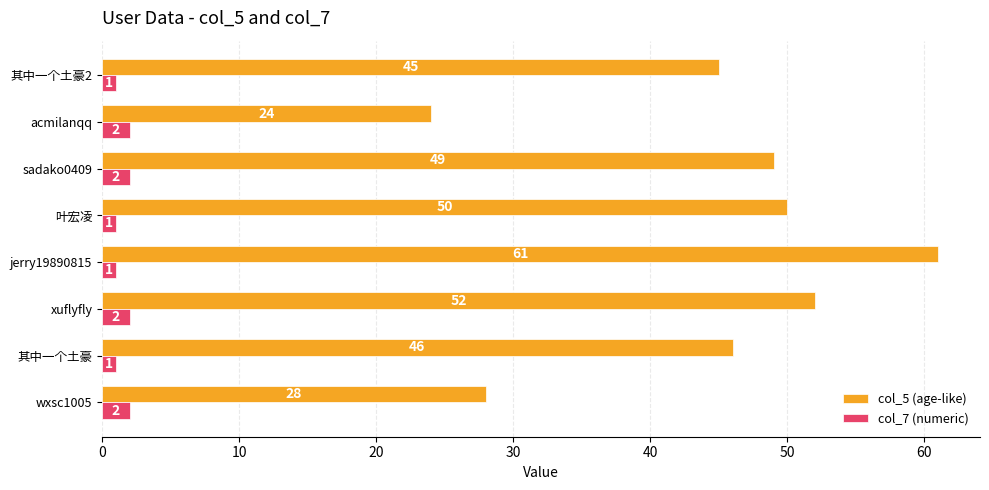

The value of col_5 (age-like) at sadako0409 is 49. True or false?

True